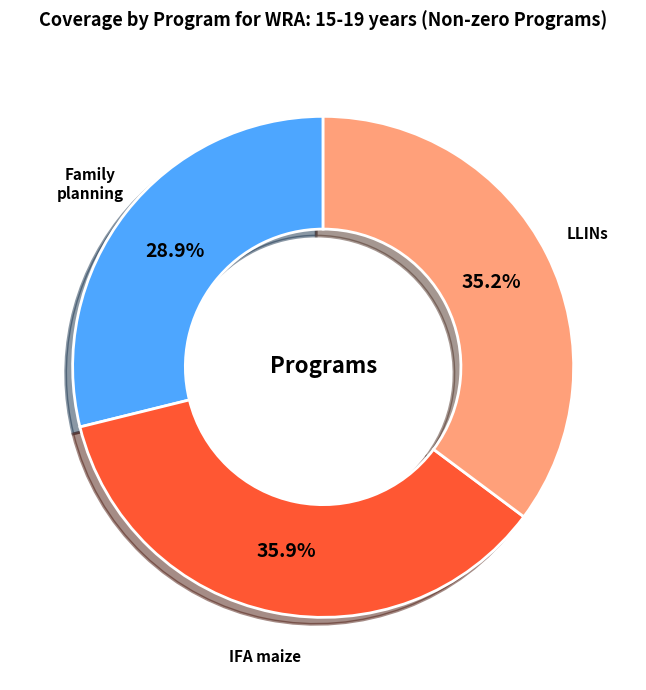

Between LLINs and IFA maize, which is larger?

IFA maize